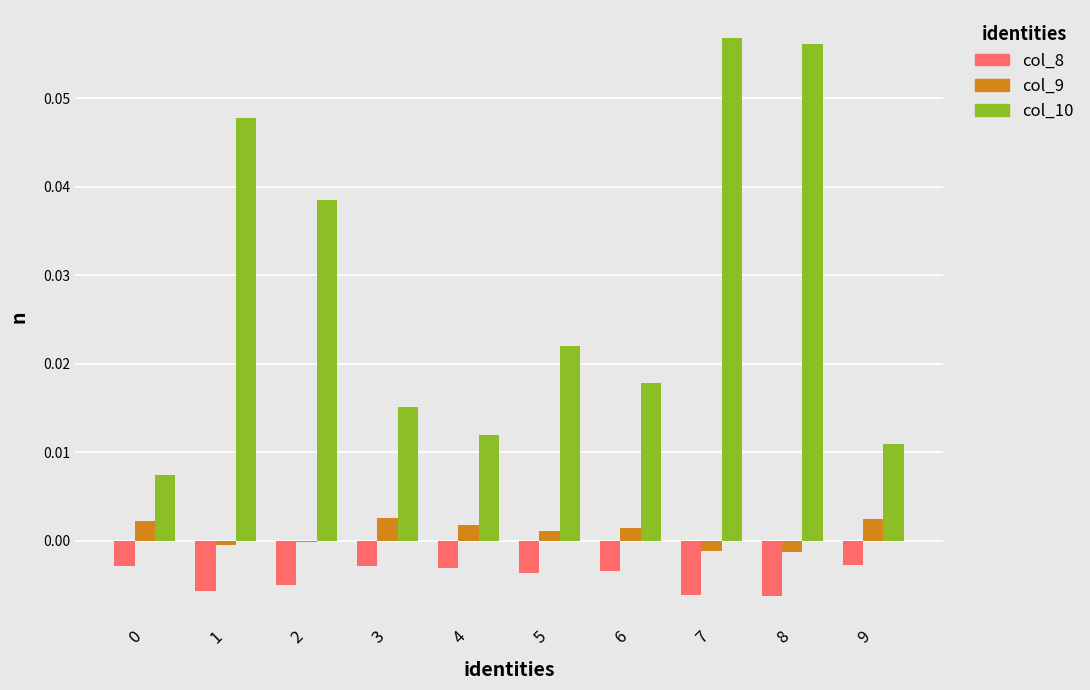

Is it true that col_9 equals 0.0 at 9?

True